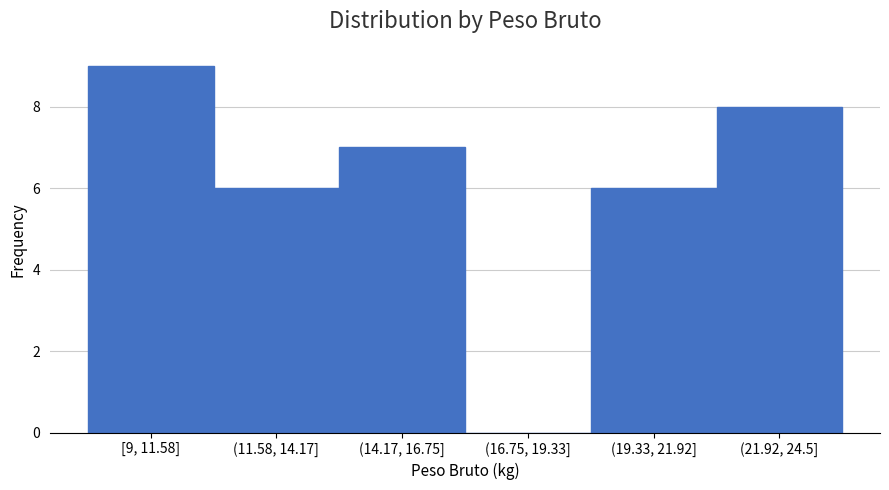

Reading left to right, list all the values displayed in this chart.

[9, 11.58]=9	(11.58, 14.17]=6	(14.17, 16.75]=7	(16.75, 19.33]=0	(19.33, 21.92]=6	(21.92, 24.5]=8